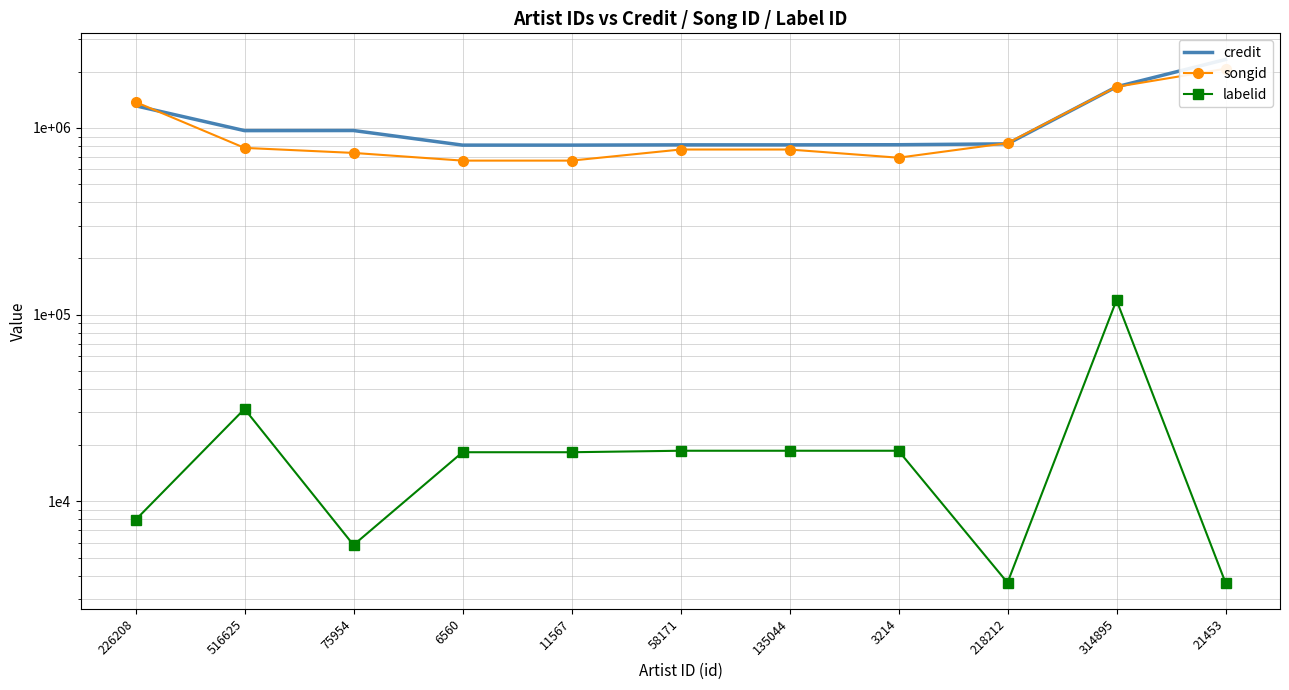

What is the difference between the labelid values at 3214 and 226208?

10721